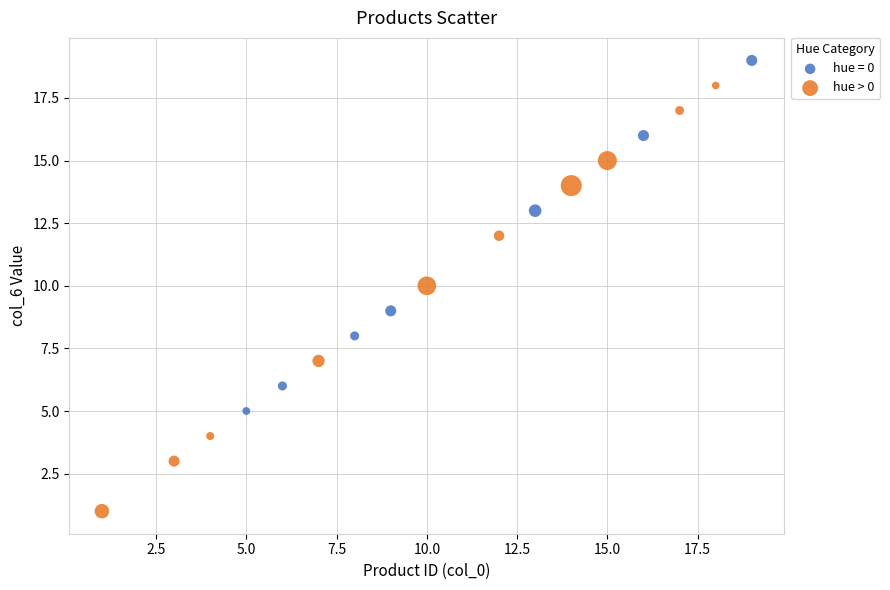

Which series contains the lowest Y value?

hue > 0